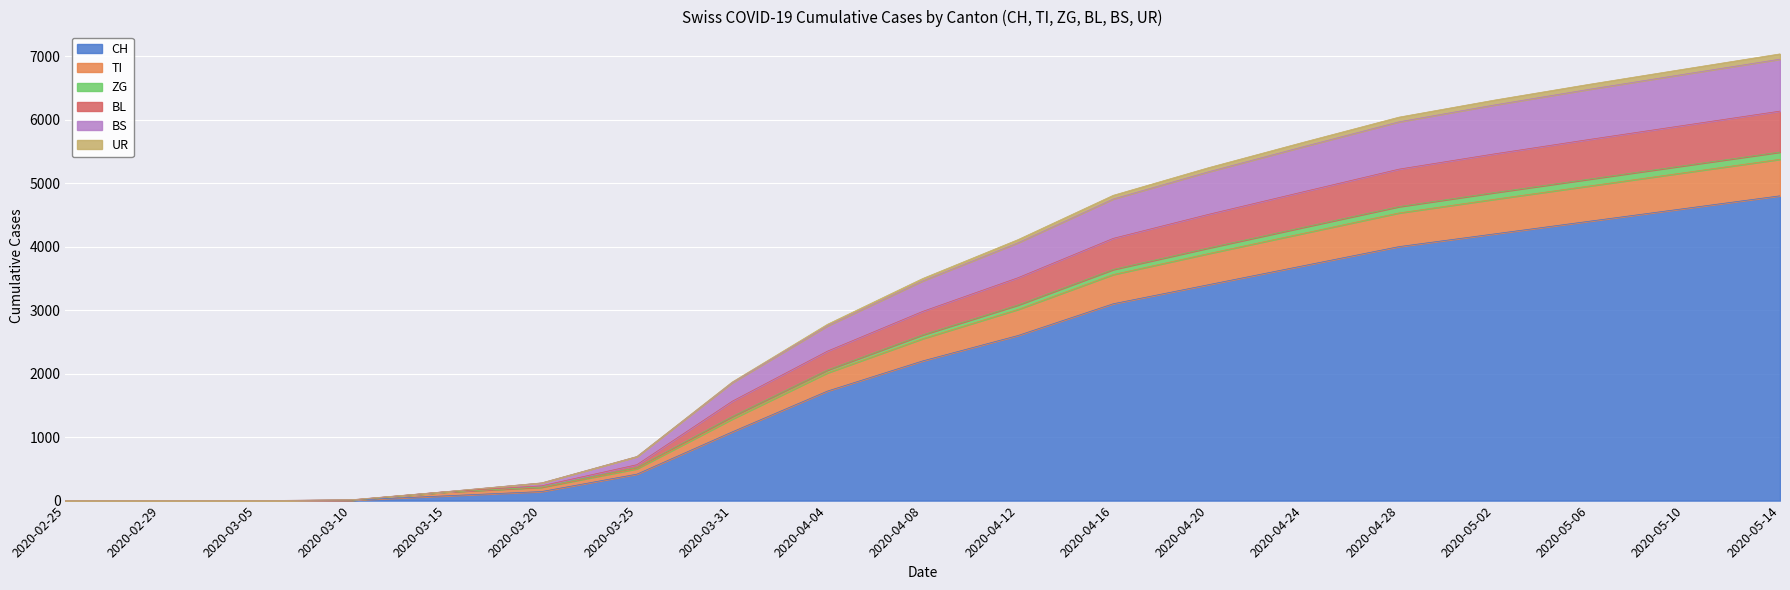

What is the label of the 15th point from the right?

2020-03-15